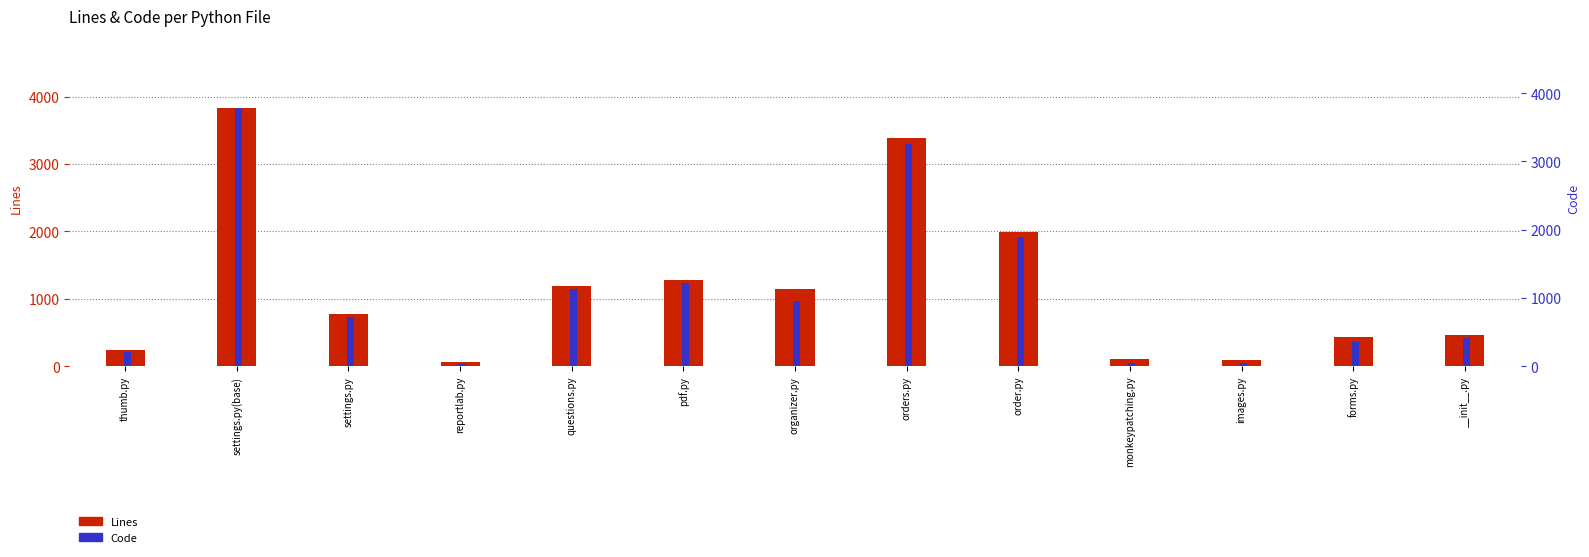

List the series in order of their peak value, highest first.

Lines, Code